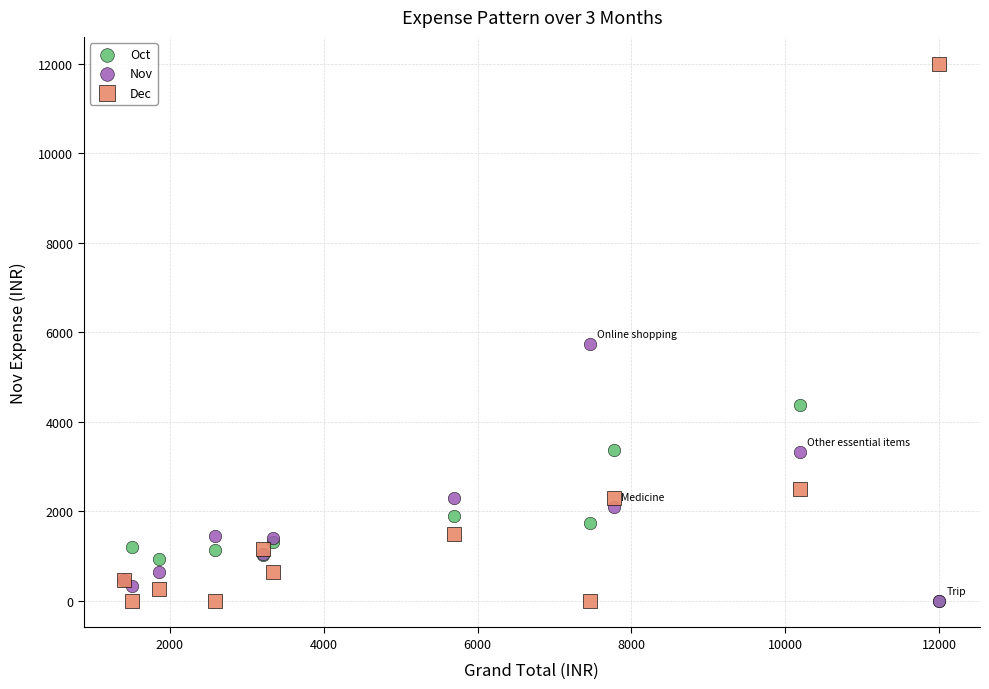

Across all series, what Y value is closest to 6000?

5727.0